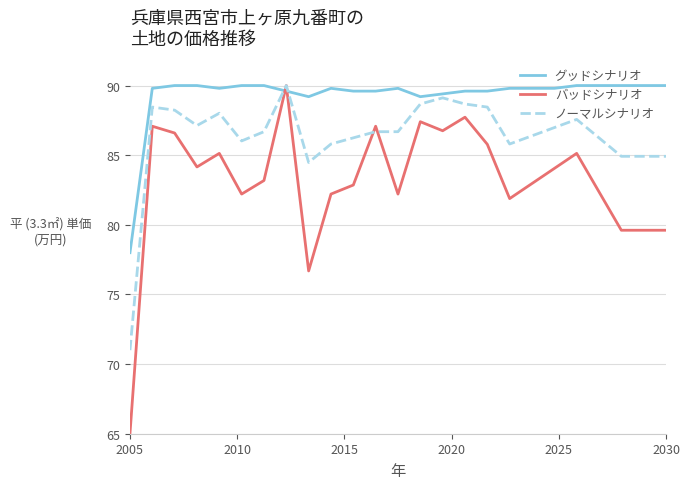

Rank the series by their average value, from highest to lowest.

グッドシナリオ, ノーマルシナリオ, バッドシナリオ